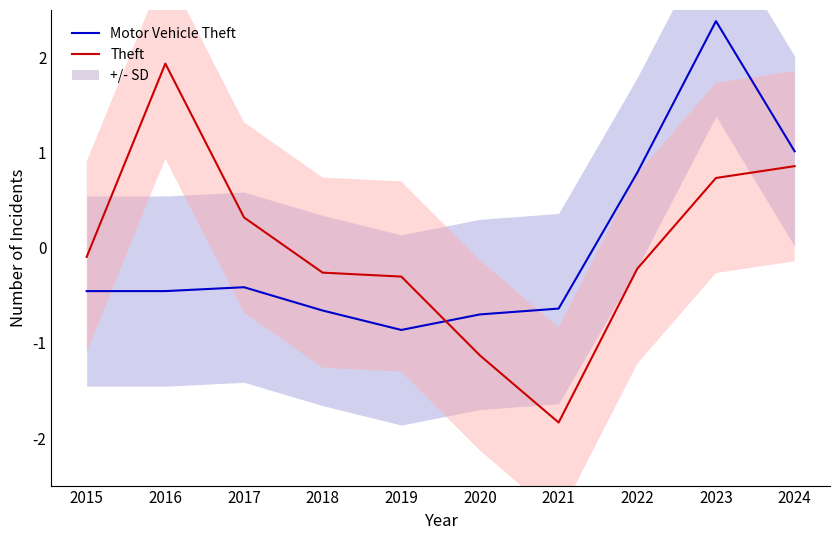

Rank the series at 2015 from highest to lowest value.

Theft, Motor Vehicle Theft